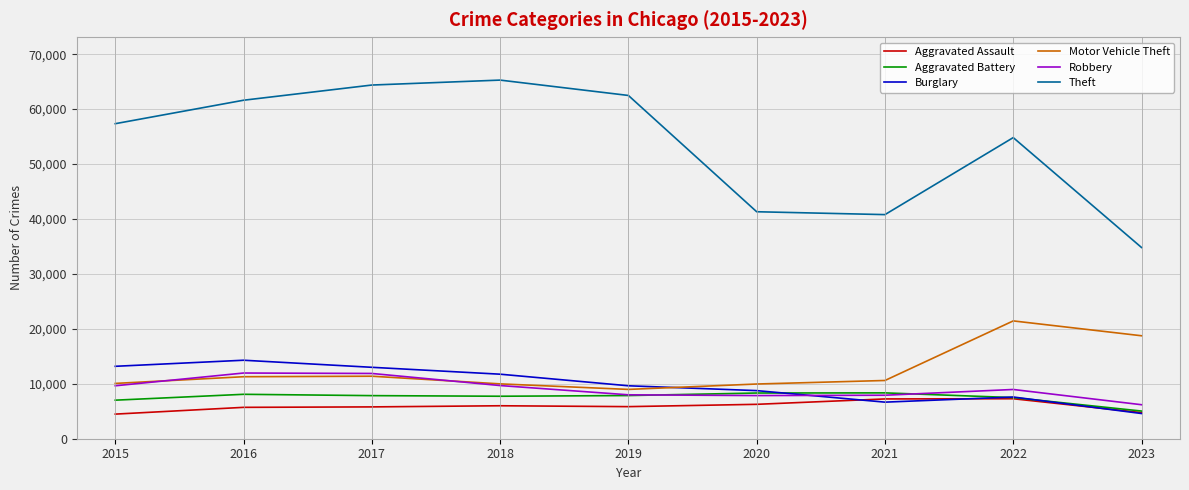

What is the difference between the highest and lowest values at 2021?

34139